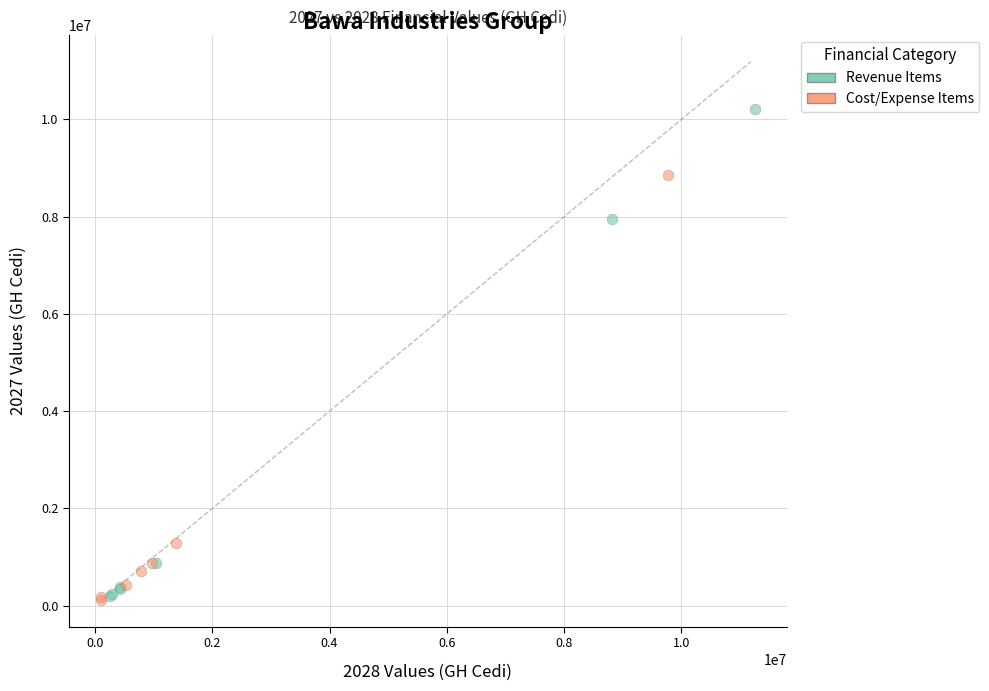

Which series reaches the maximum Y coordinate?

Revenue Items